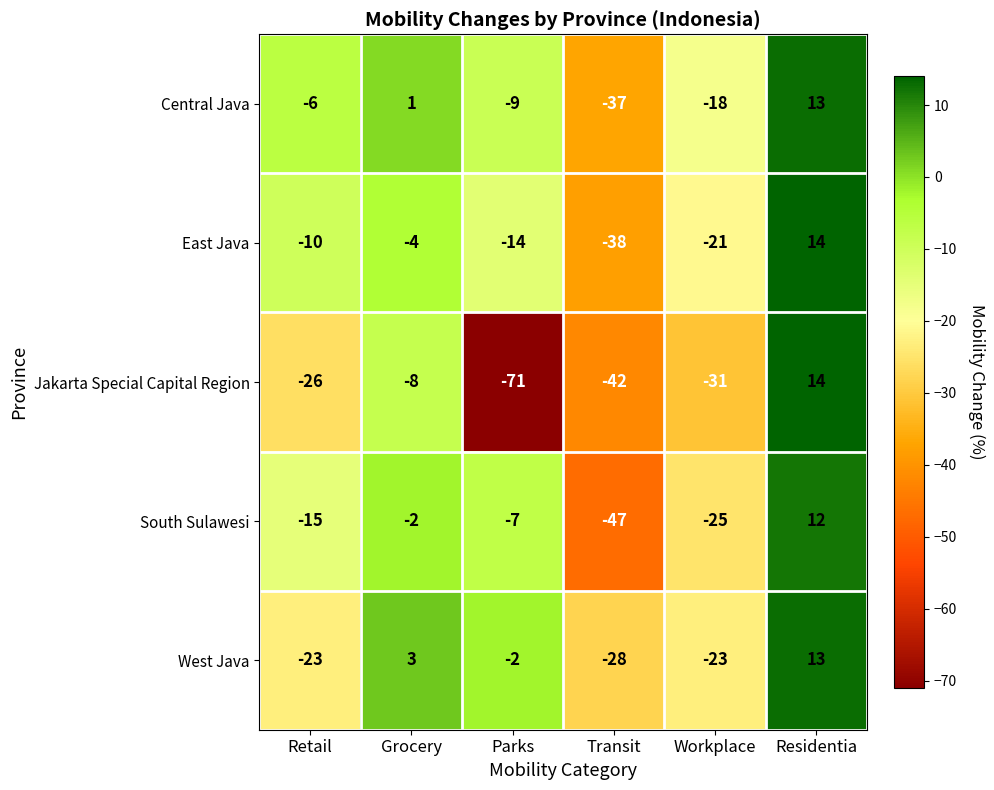

What value does the East Java series have at Transit, to the nearest 5?

-40